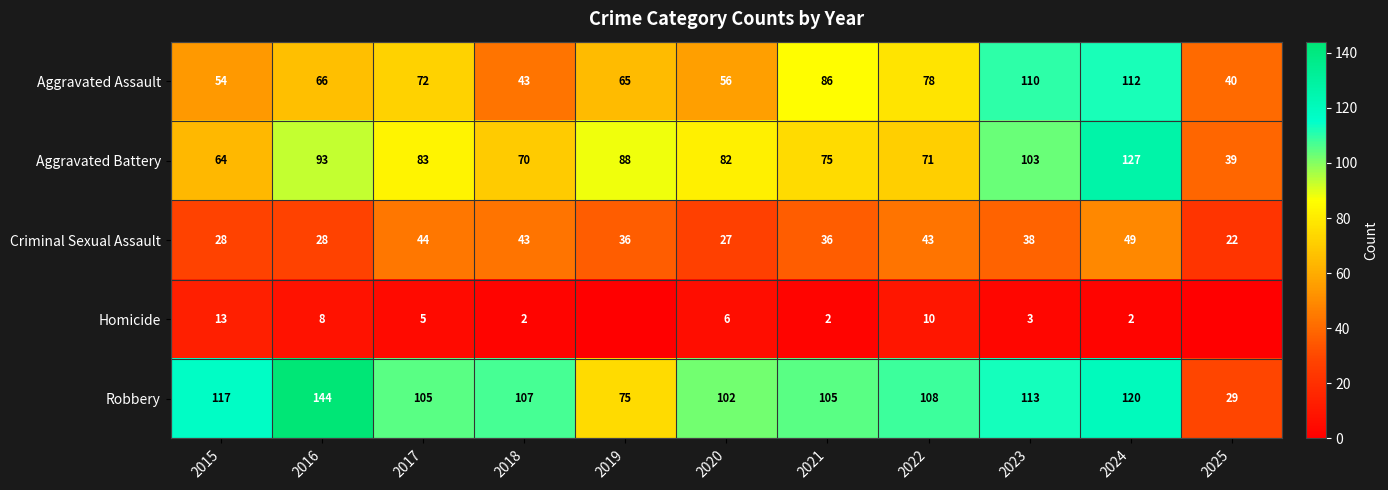

What is the difference between the maximum and minimum values in the Aggravated Assault series?

72